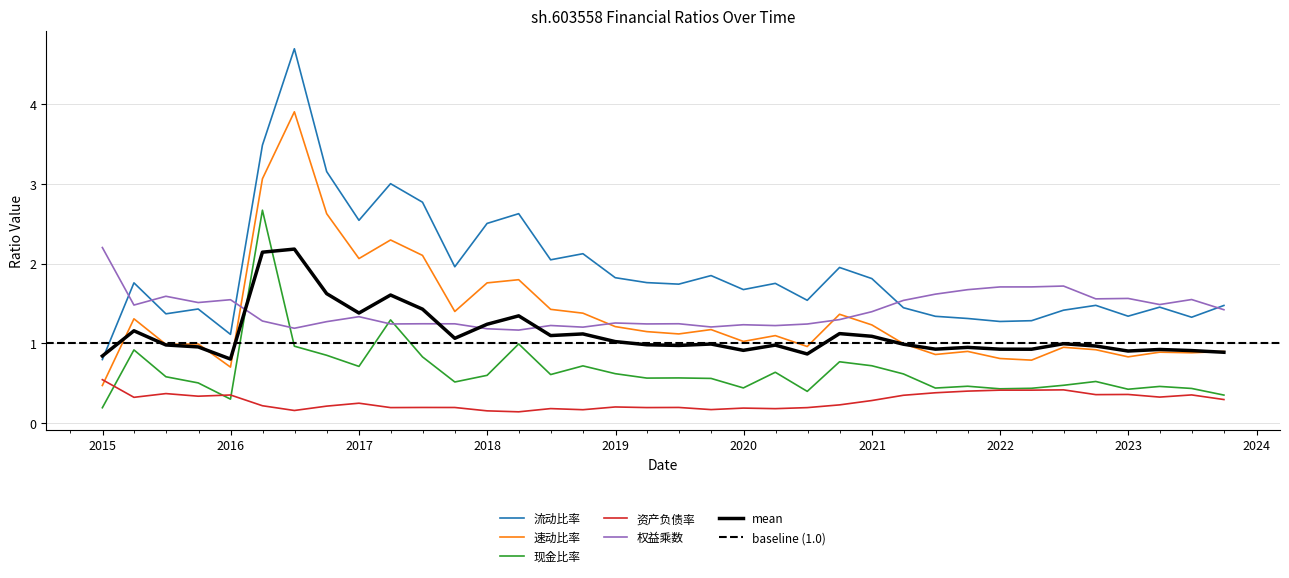

At which category is the sum across all series the highest?

2016-06-30